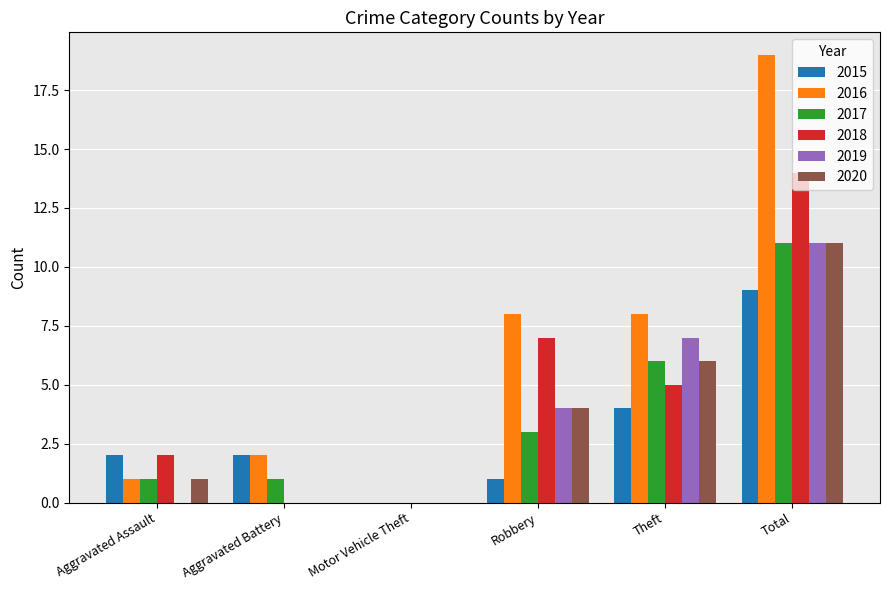

The 2017 series shows 2 at Aggravated Assault. True or false?

False